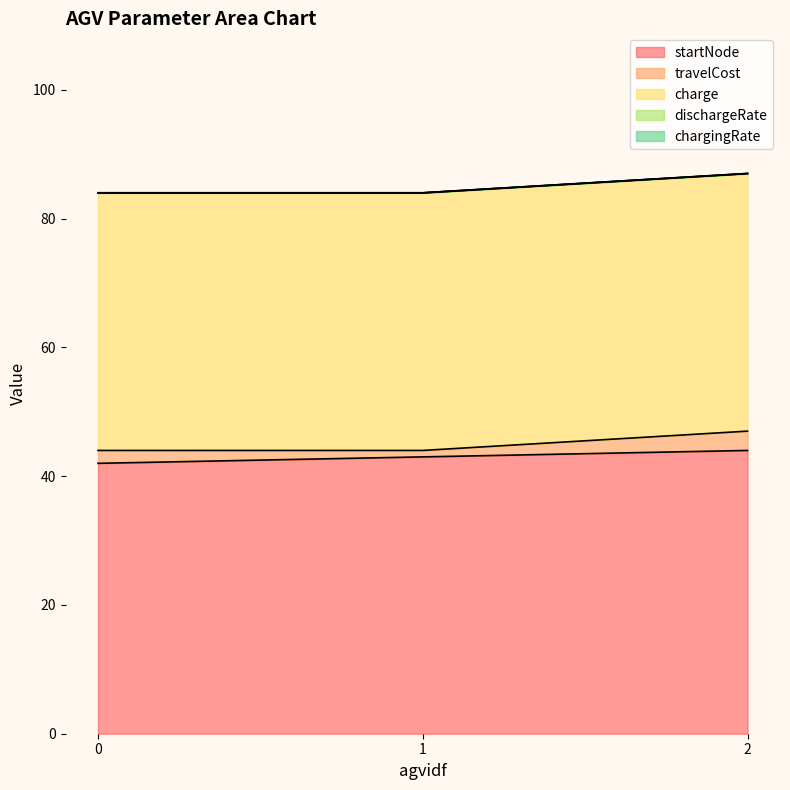

Where does the travelCost series first go above 2?

2